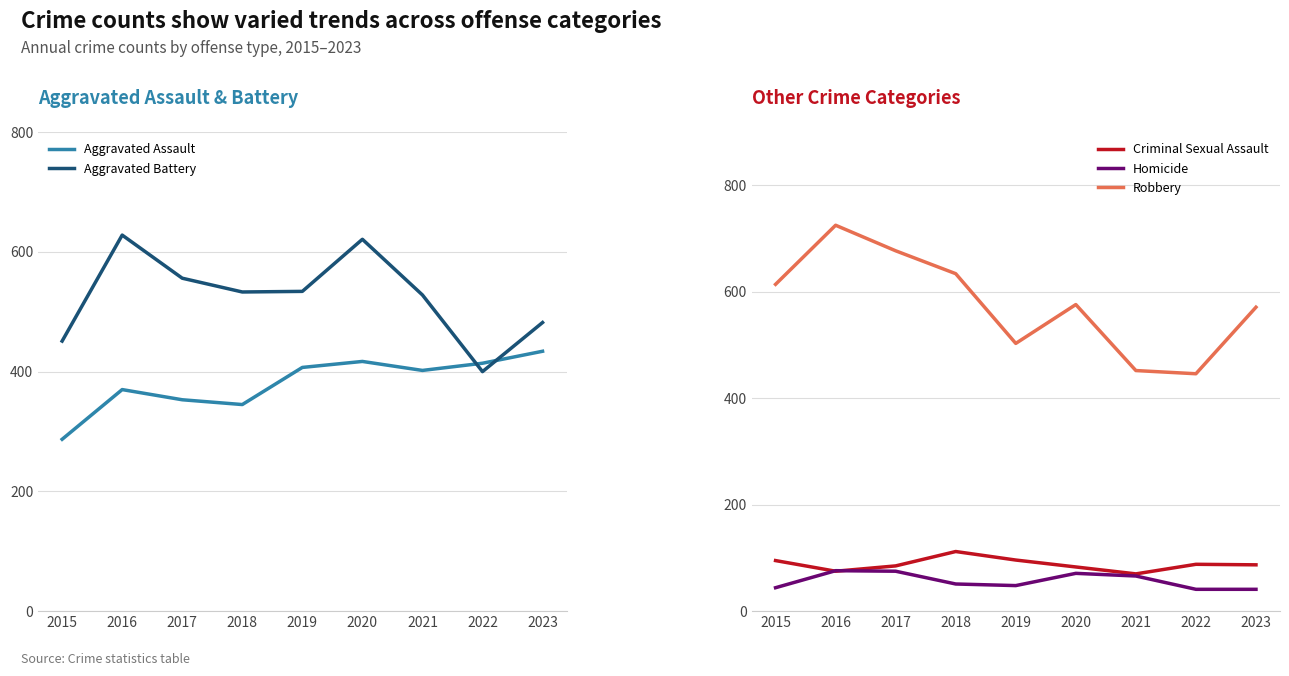

How many interior local valleys does the Homicide series have?

1